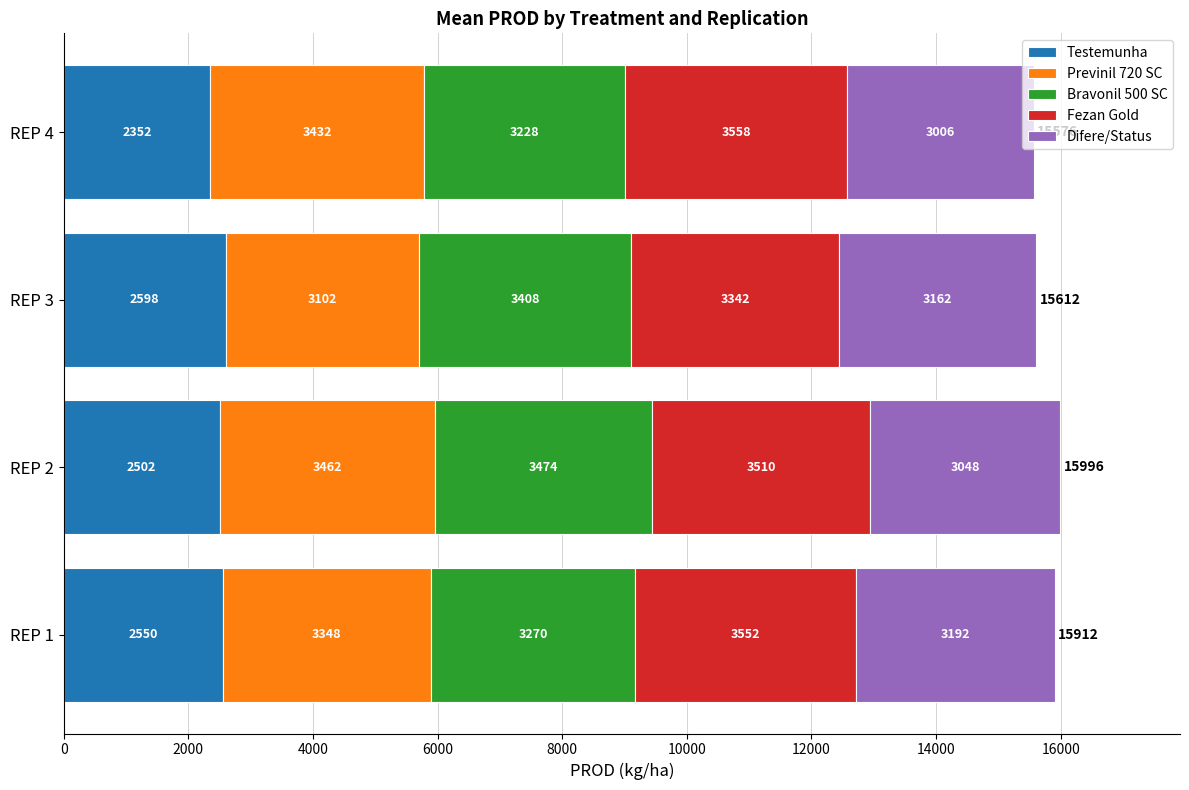

Count the number of categories in the chart.

4